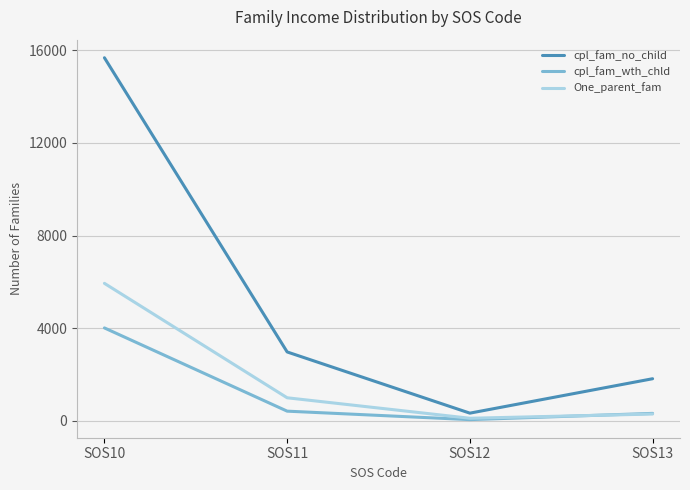

What is the difference between the maximum and second lowest values in the cpl_fam_wth_chld series?

3692